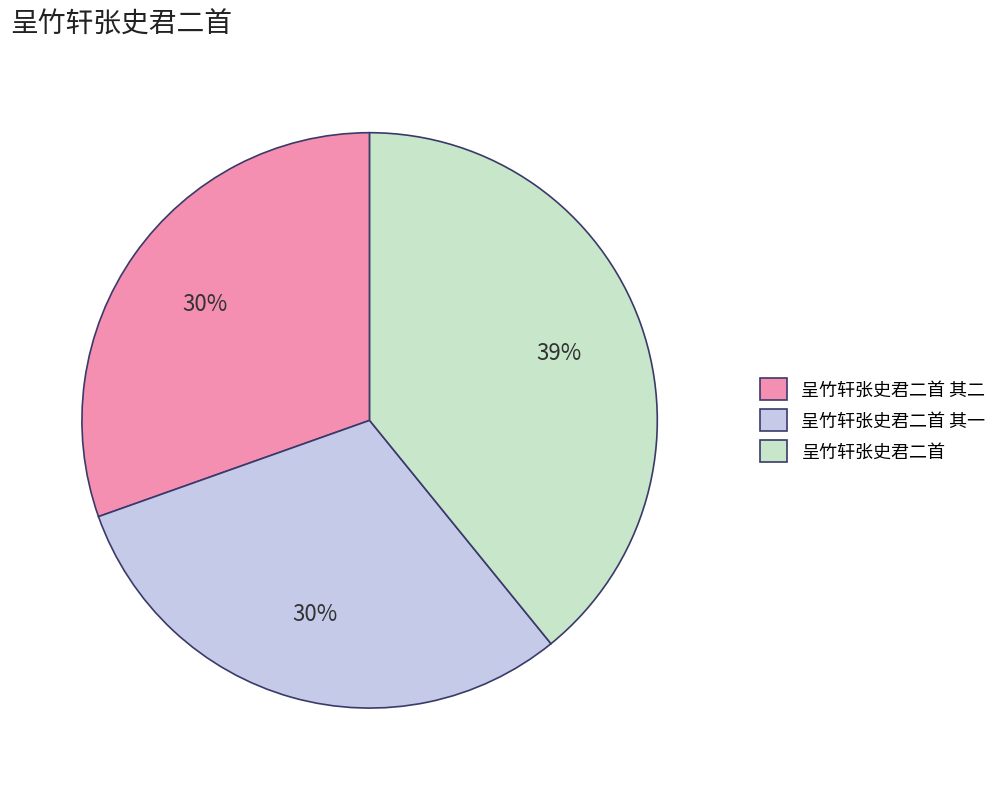

Is there any slice that represents more than half of the pie?

No